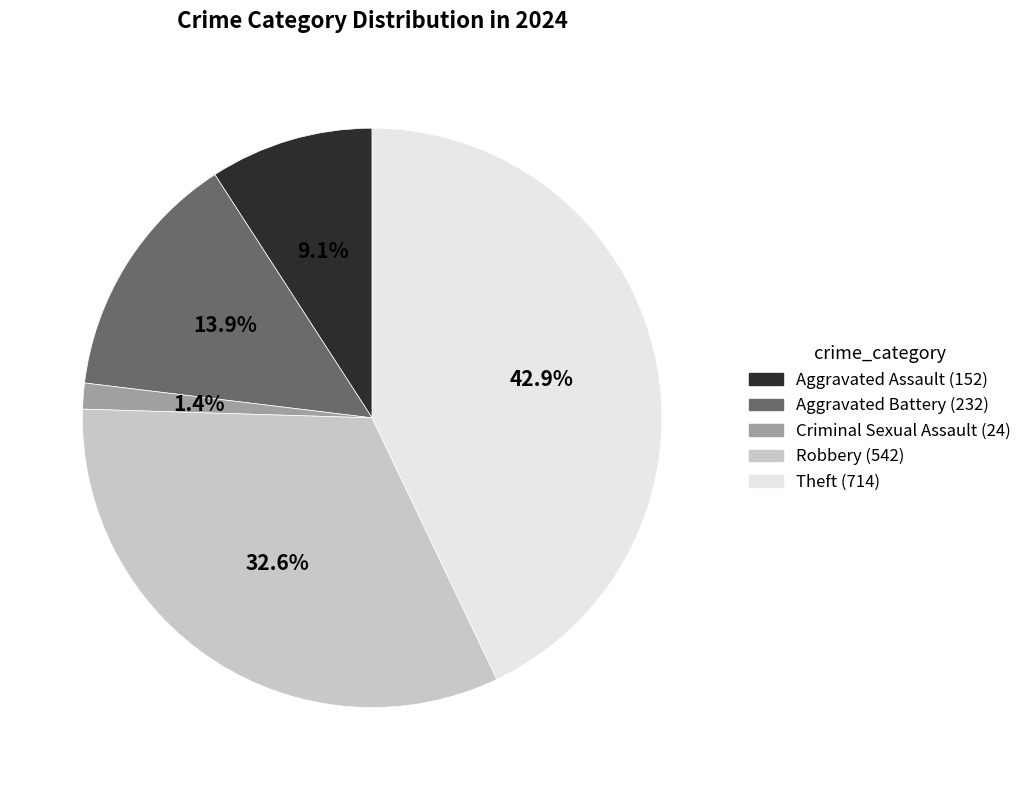

To the nearest percent, what is the difference between the Theft and Robbery slice percentages?

10%